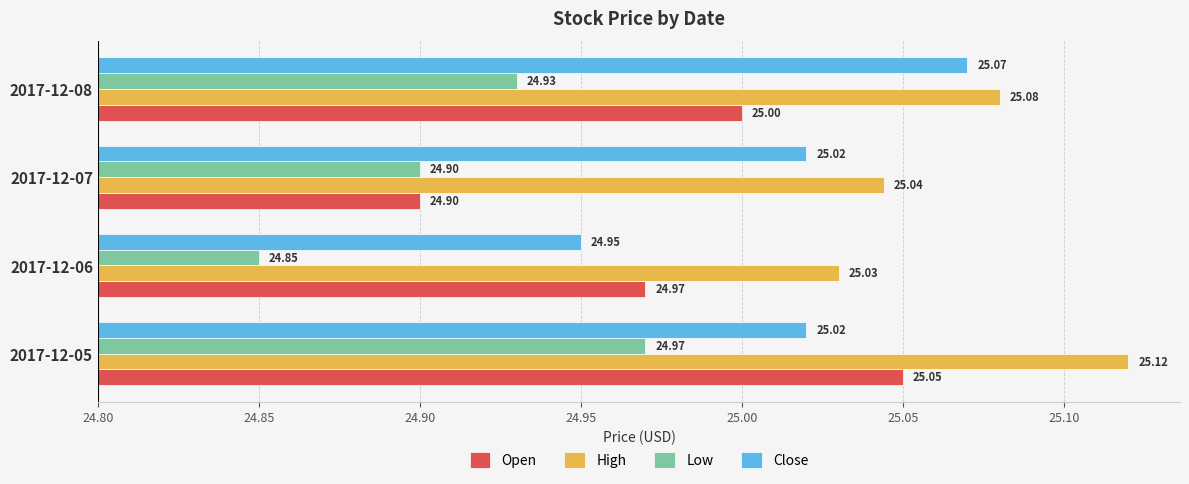

Between 2017-12-06 and 2017-12-07, which series saw the biggest shift?

Open